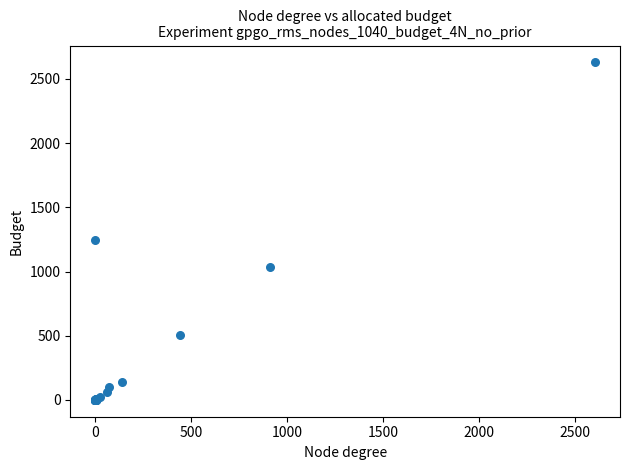

What Y value in the scatter plot is closest to 1315?

1245